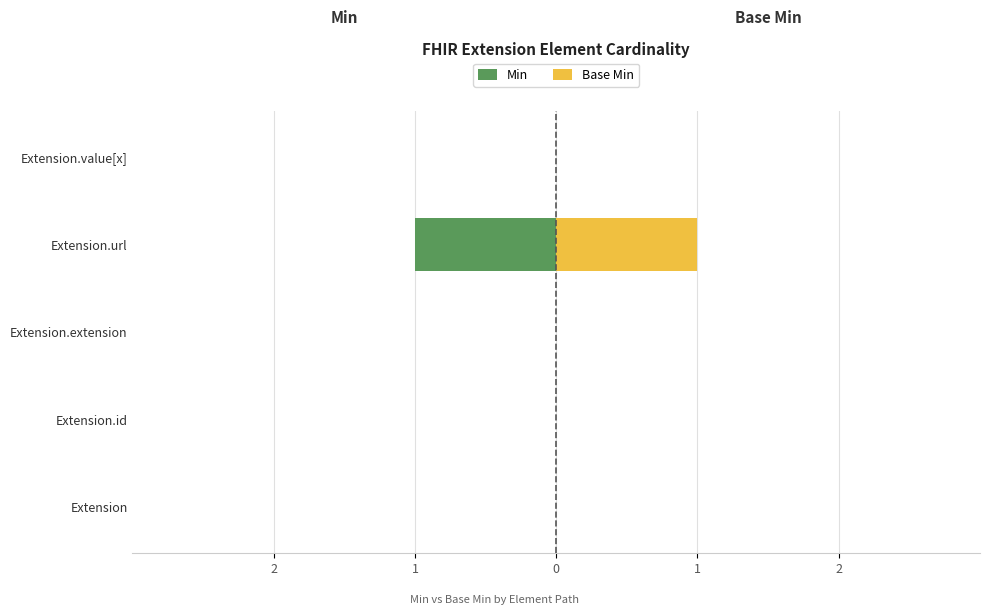

What are all the series names shown in the legend?

Min, Base Min